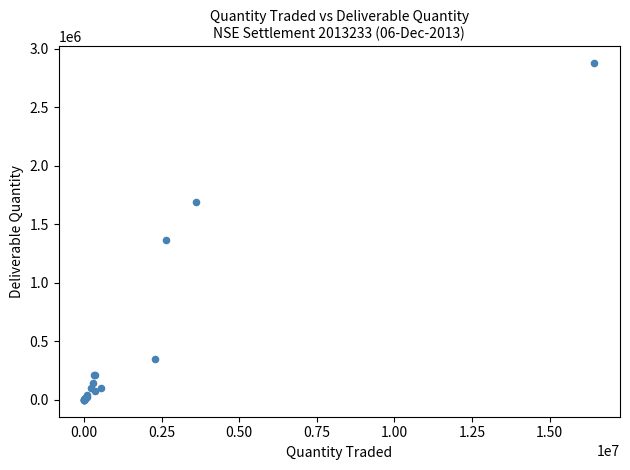

What Y value in the scatter plot is closest to 1439269?

1365637